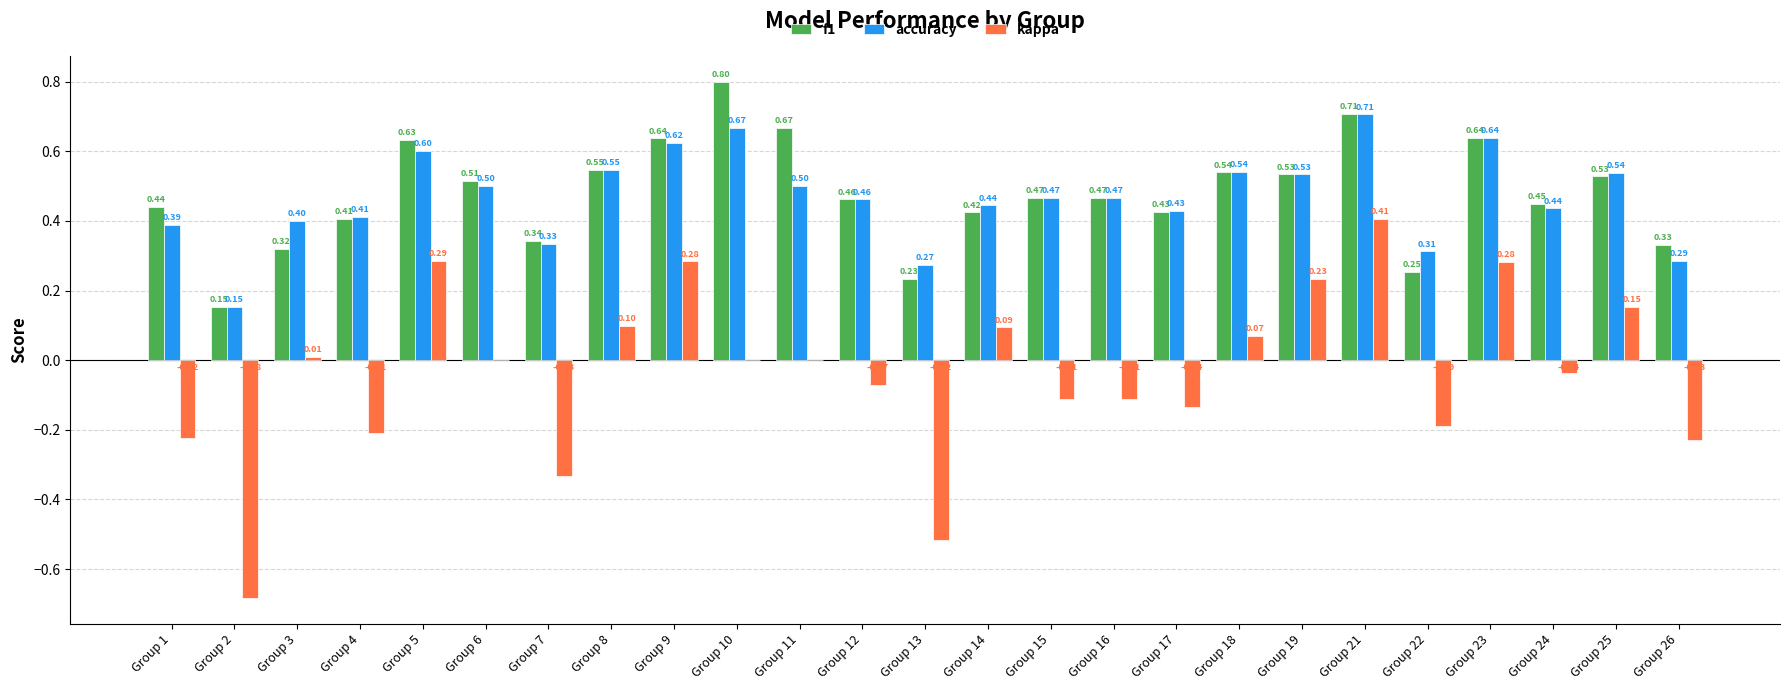

What is the total value across all series at Group 21?

1.8